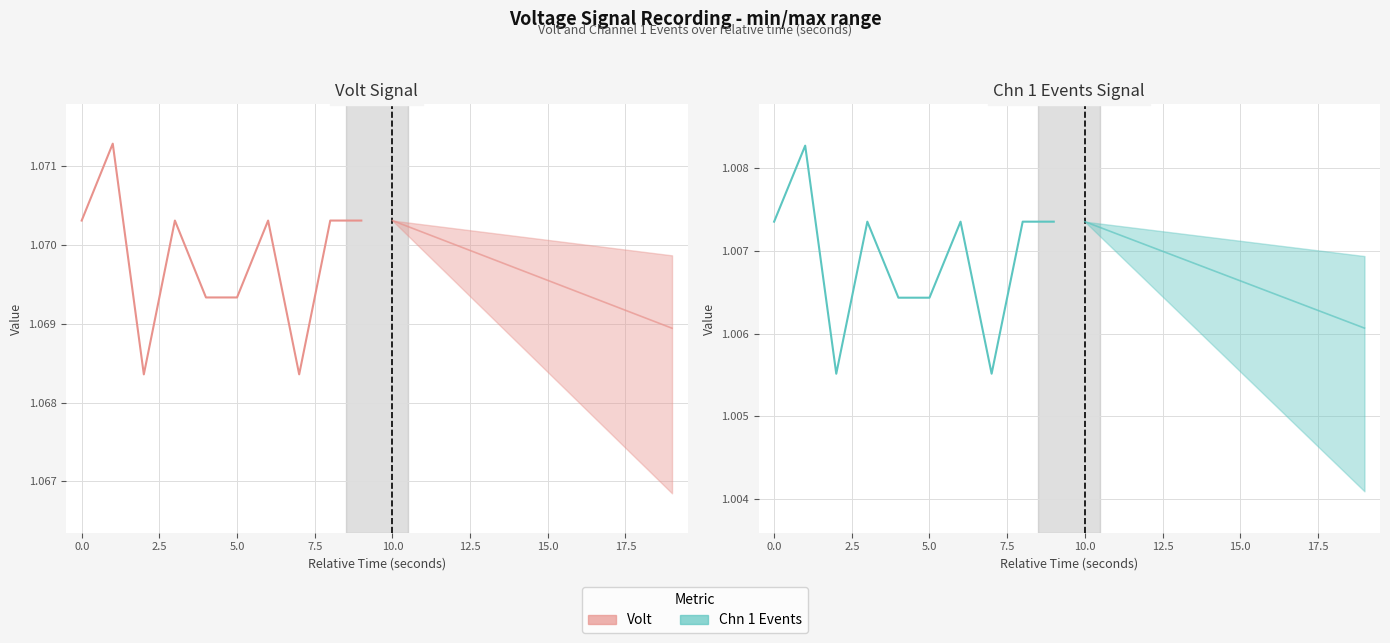

Which series has the largest total across all categories?

Volt